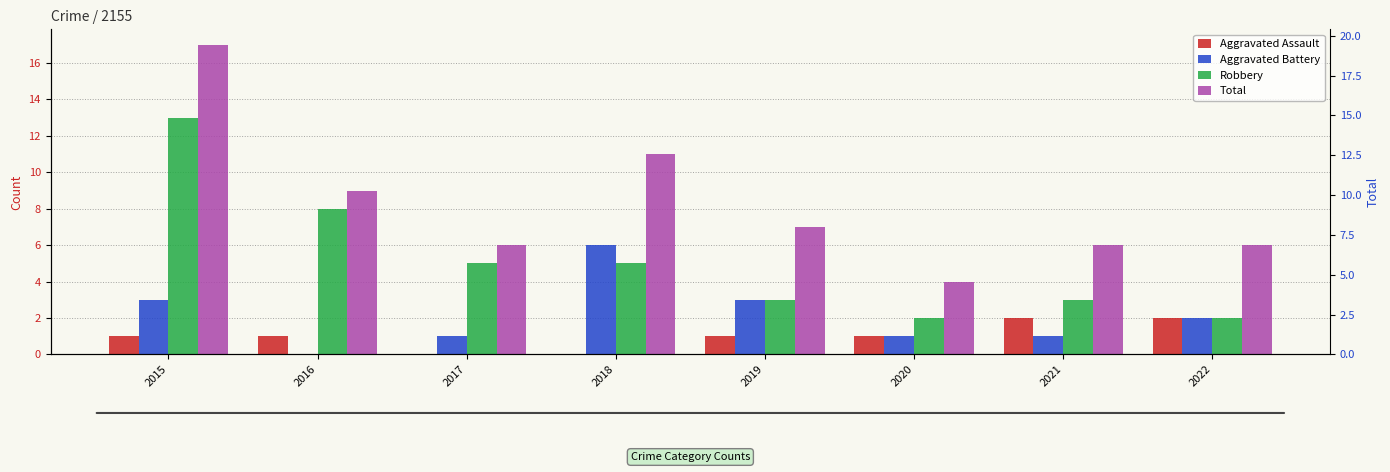

What is the total value across all series at 2018?

22